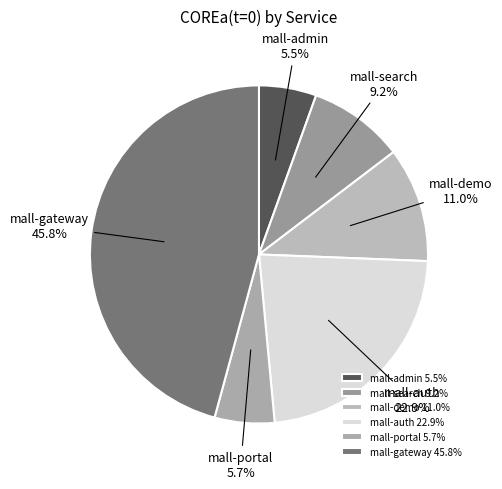

Is mall-demo the majority of the pie?

No